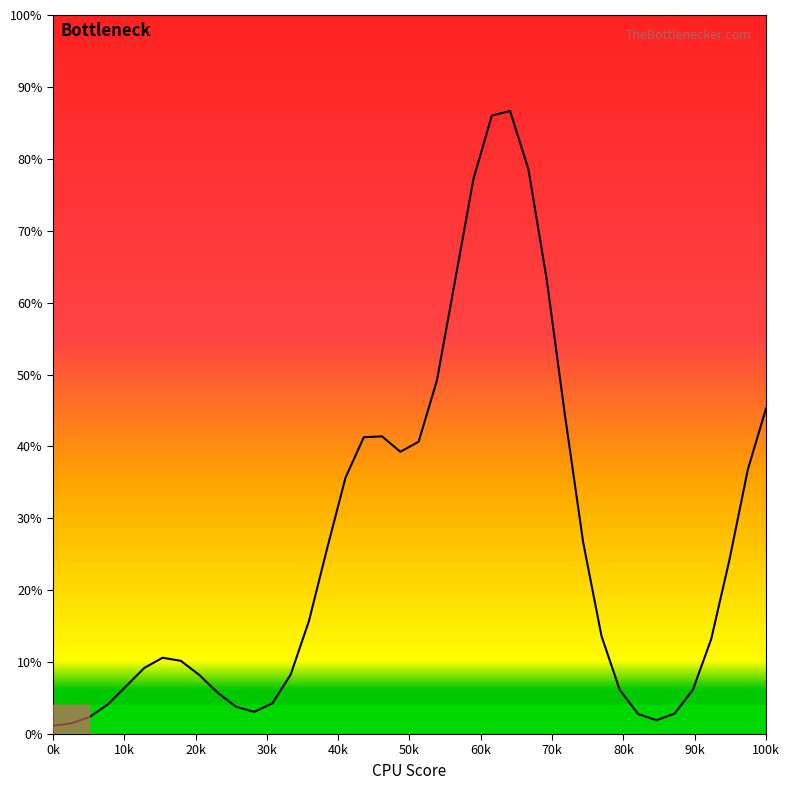

What is the difference between the maximum and minimum values?

85.5